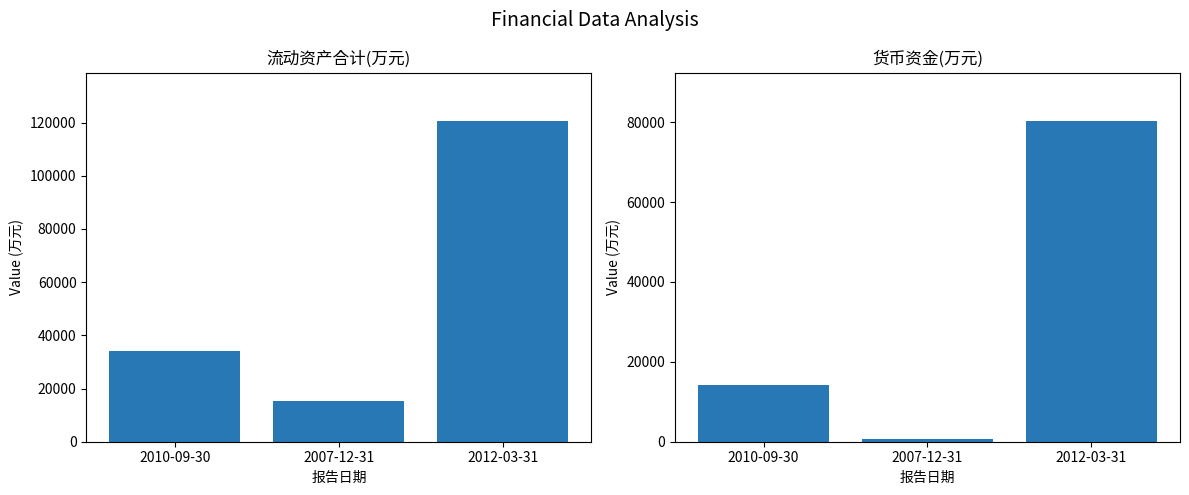

What is the label of the 3rd bar from the right?

2010-09-30